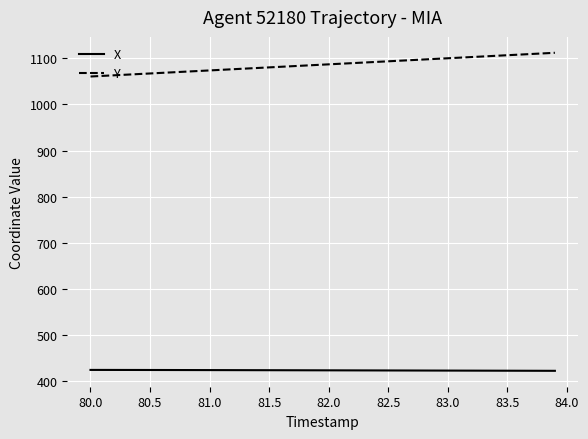

What is the minimum value for X?

423.0